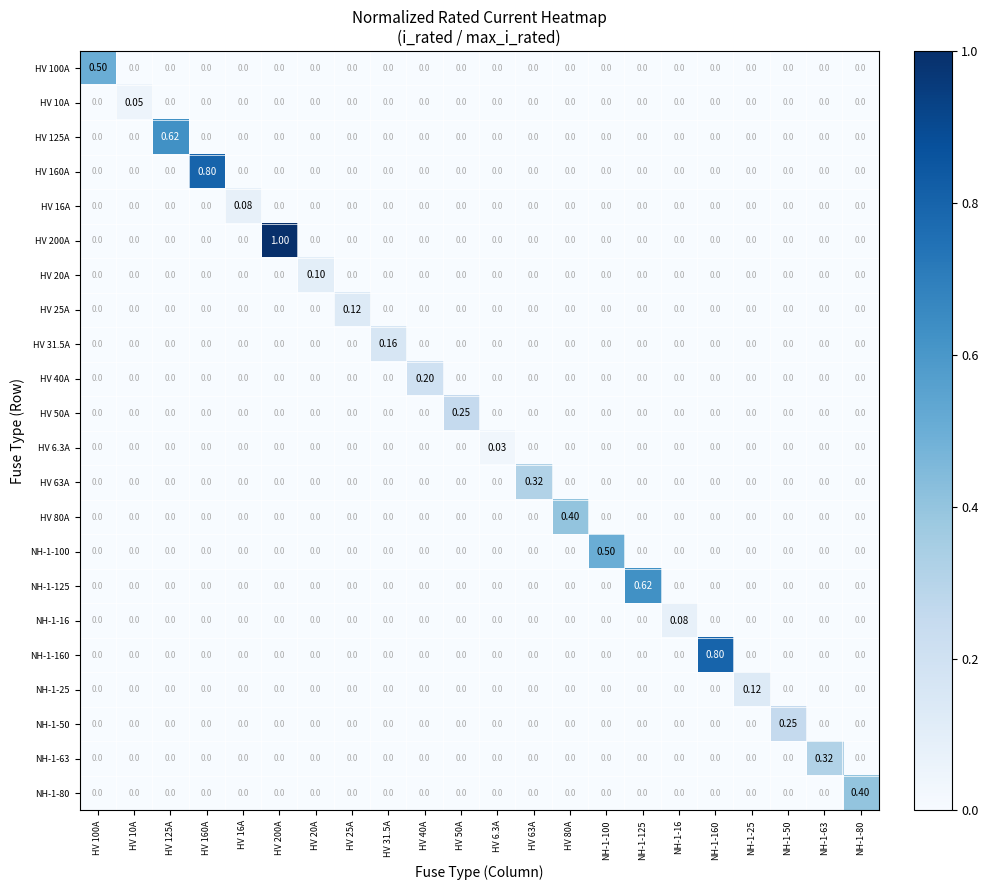

Count the number of categories in the chart.

22